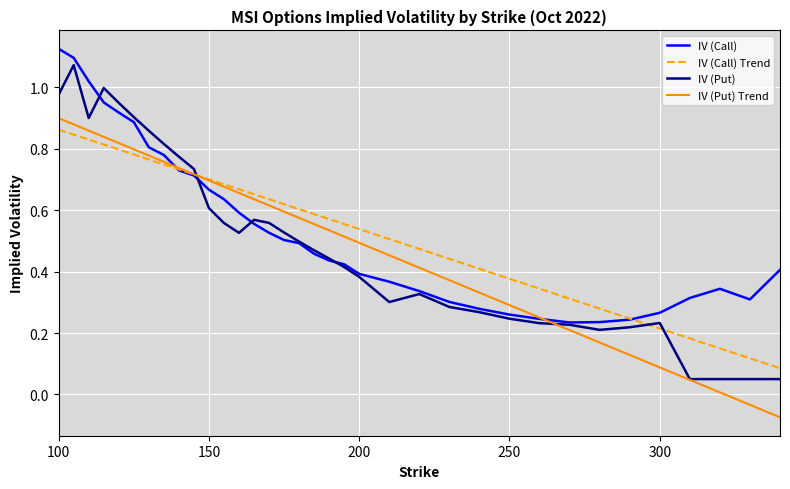

Is this an area chart (filled region under the line)?

No